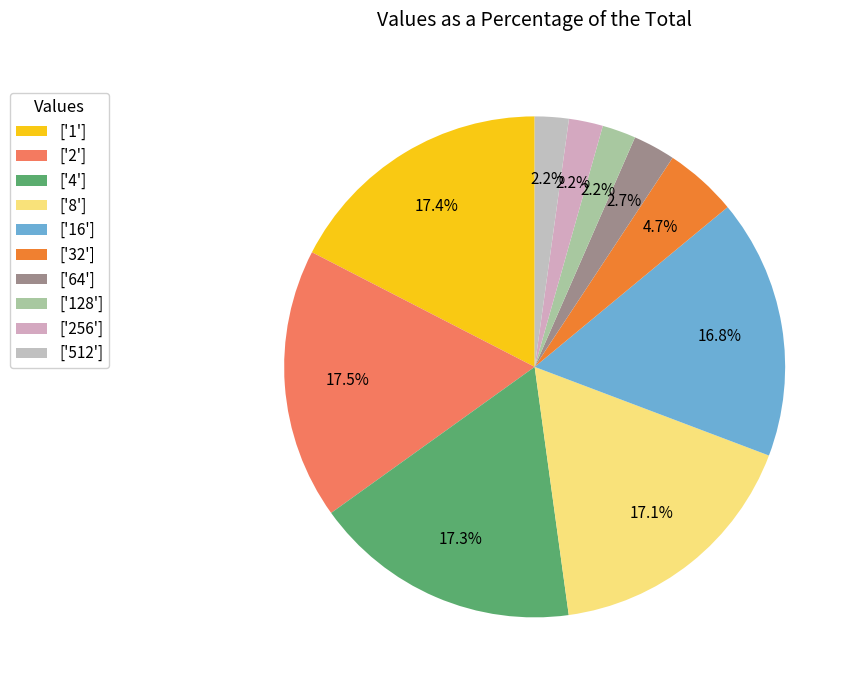

How many segments does this pie chart have?

10